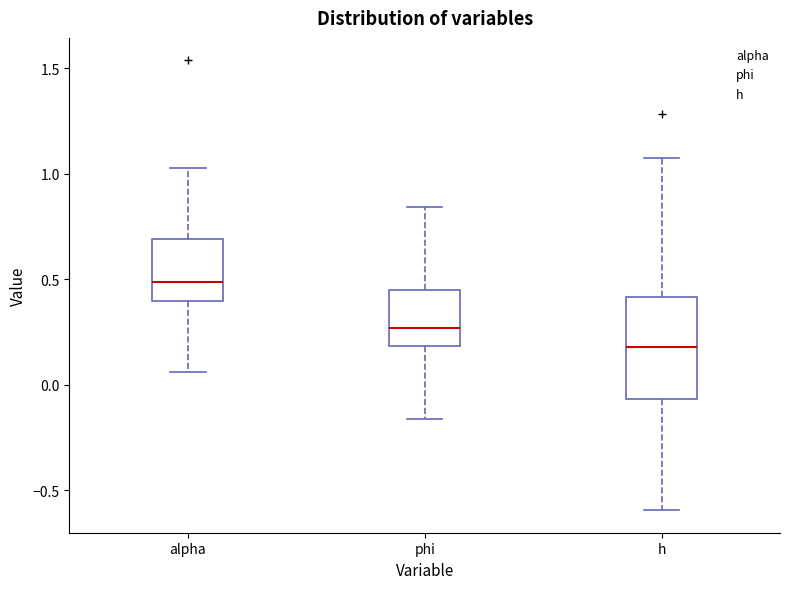

Which box has the highest median line?

alpha